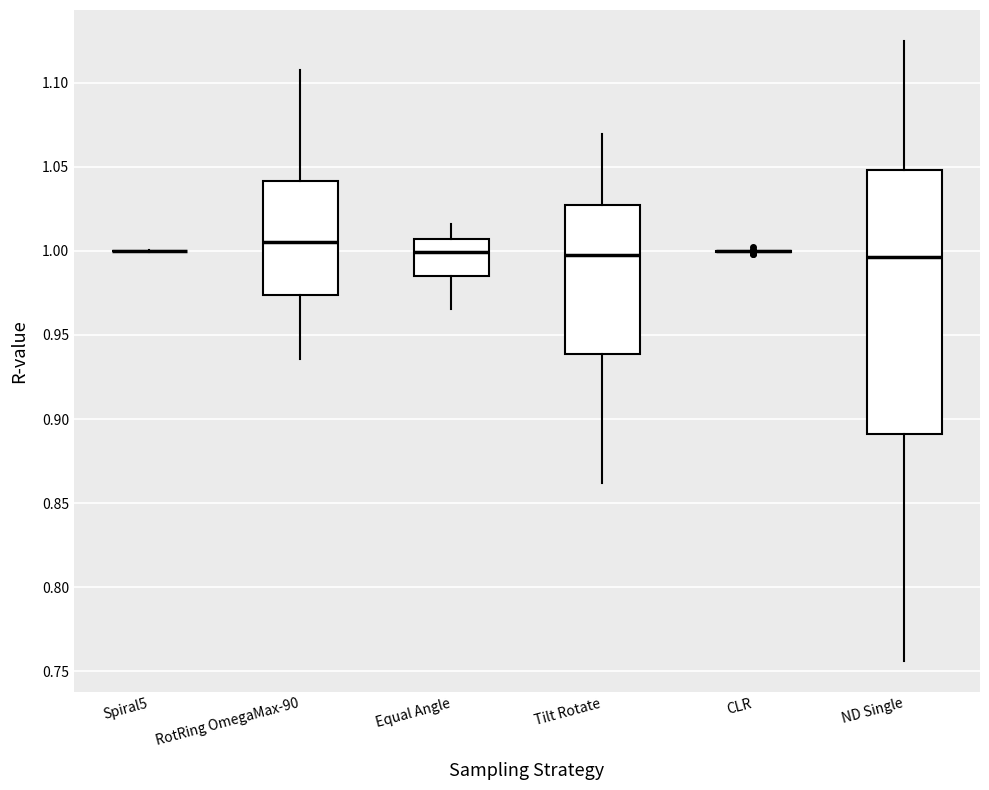

Reading left to right, transcribe this box plot: for each box, give where its median line is, the range the box spans, and where its two whiskers end, as read against the y-axis. The values are not printed on the chart, so give them approximately, as read against the axis.

Spiral5: box collapsed to a line at 1.000, whiskers 1.000 to 1.000
RotRing OmegaMax-90: median 1.005, box 0.975 to 1.040, whiskers 0.935 to 1.105
Equal Angle: median 1.000, box 0.985 to 1.005, whiskers 0.965 to 1.015
Tilt Rotate: median 1.000, box 0.940 to 1.025, whiskers 0.860 to 1.070
CLR: box collapsed to a line at 1.000, whiskers 1.000 to 1.000
ND Single: median 0.995, box 0.890 to 1.050, whiskers 0.755 to 1.125